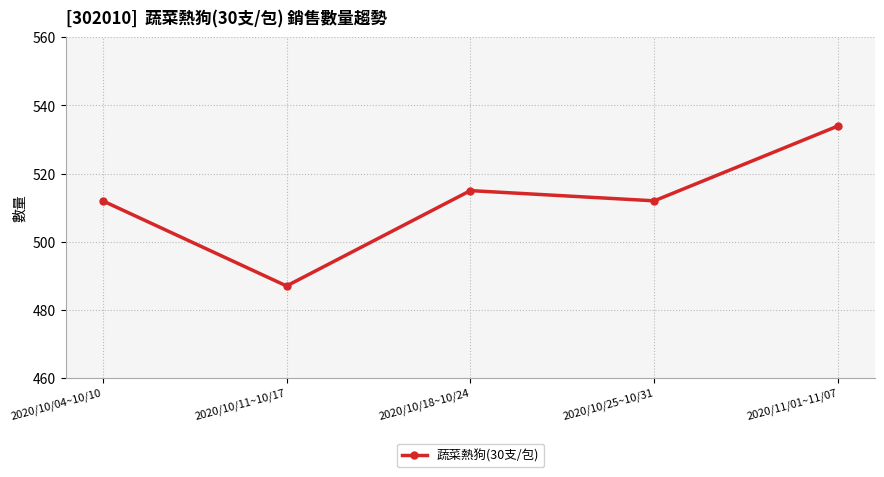

How many categories are shown in the chart?

5